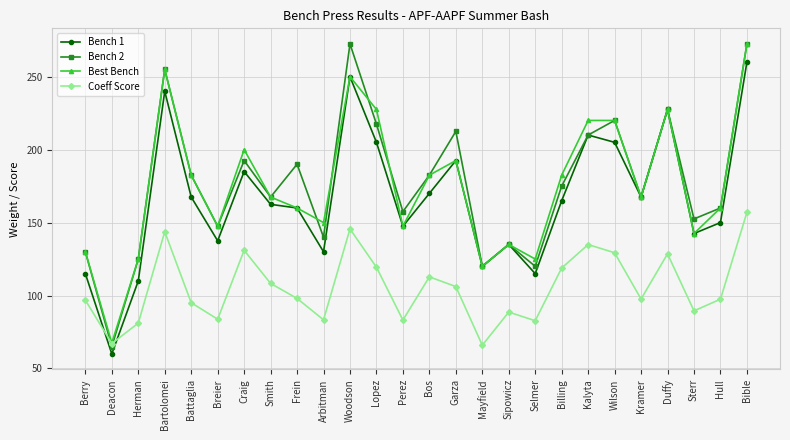

How many categories are shown in the chart?

26